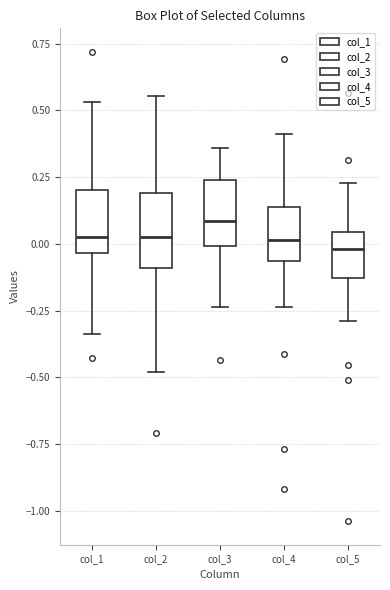

Reading left to right, transcribe this box plot: for each box, give where its median line is, the range the box spans, and where its two whiskers end, as read against the y-axis. The values are not printed on the chart, so give them approximately, as read against the axis.

col_1: median 0.00, box -0.05 to 0.20, whiskers -0.35 to 0.55
col_2: median 0.05, box -0.10 to 0.20, whiskers -0.50 to 0.55
col_3: median 0.10, box 0.00 to 0.25, whiskers -0.25 to 0.35
col_4: median 0.00, box -0.05 to 0.15, whiskers -0.25 to 0.40
col_5: median 0.00, box -0.15 to 0.05, whiskers -0.30 to 0.25